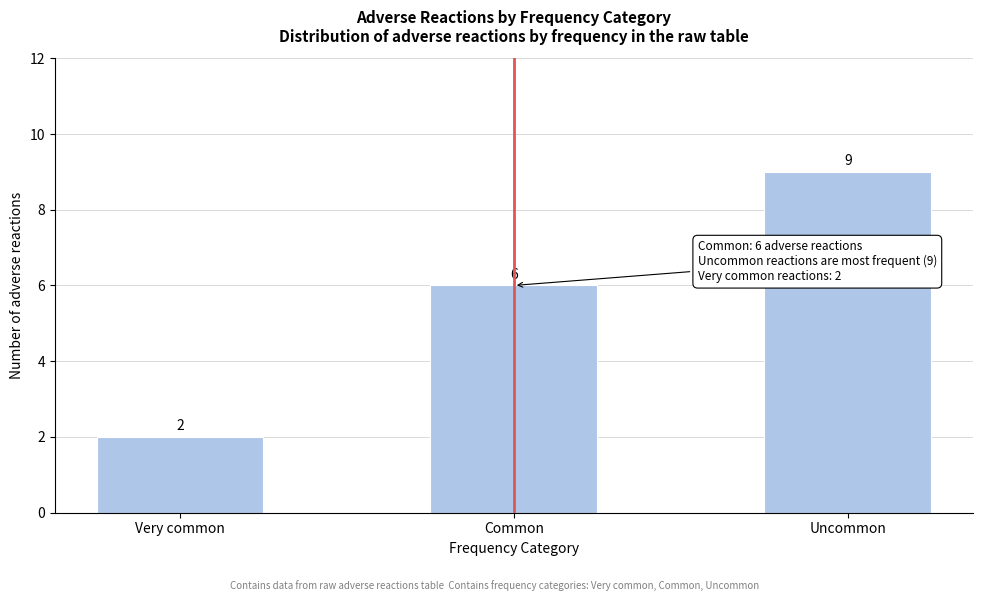

Reading right to left, what are all the values shown in this chart?

9	6	2